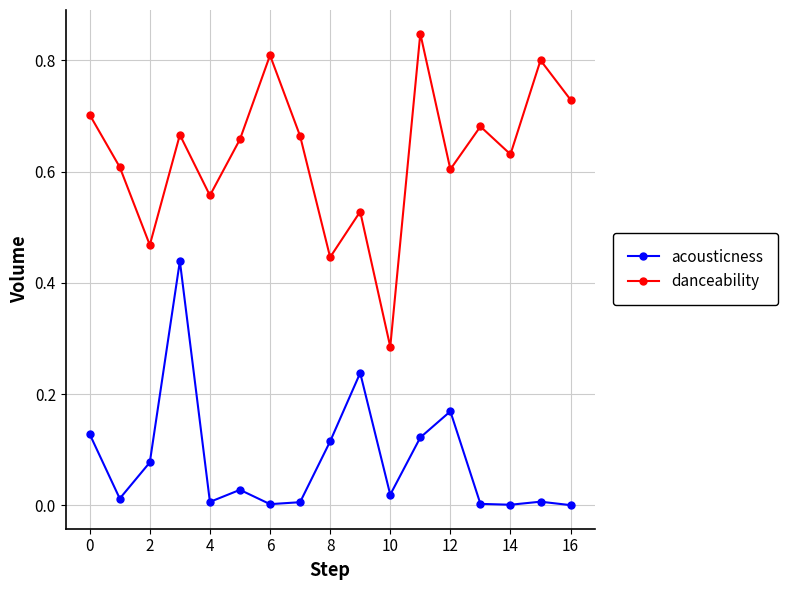

List the series in order of their overall mean, lowest first.

acousticness, danceability